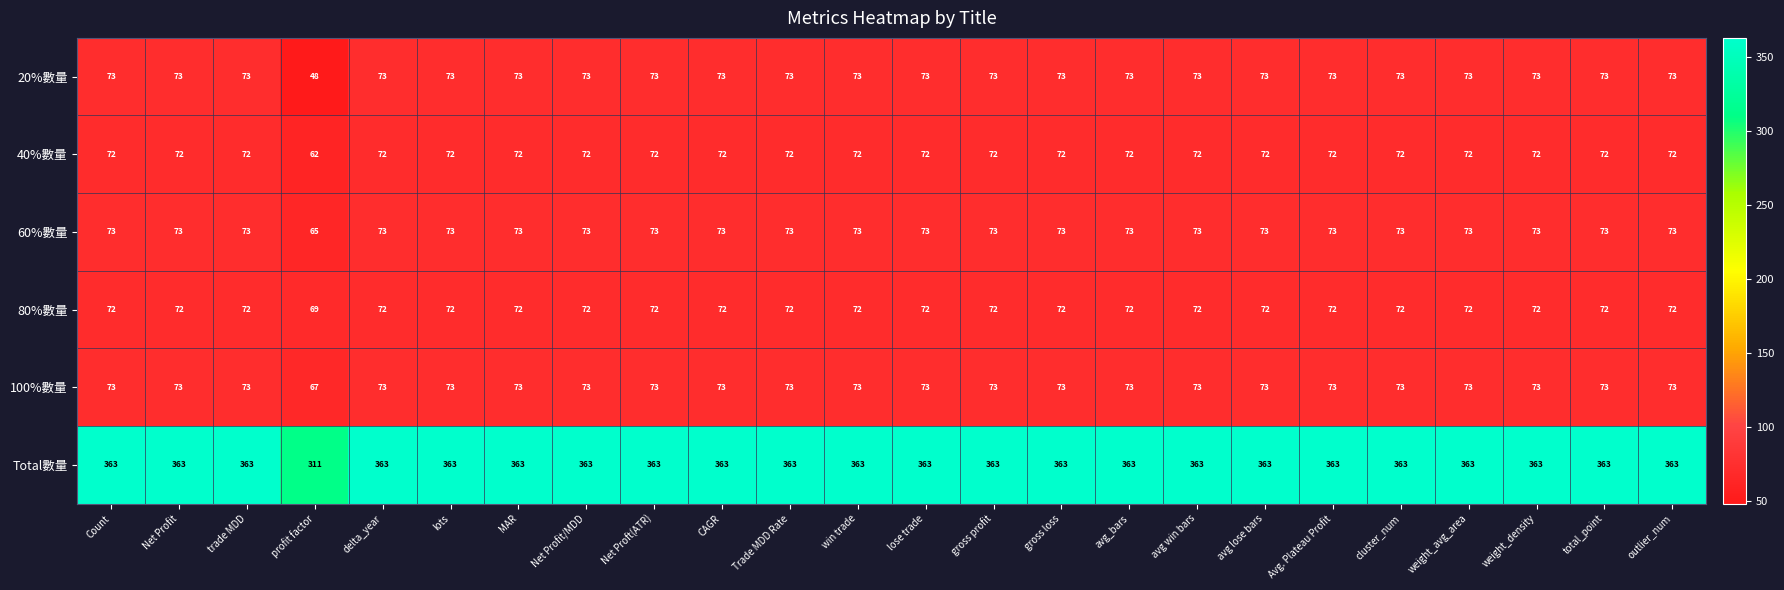

Count the 40%數量 values in the range 72 to 73.

23